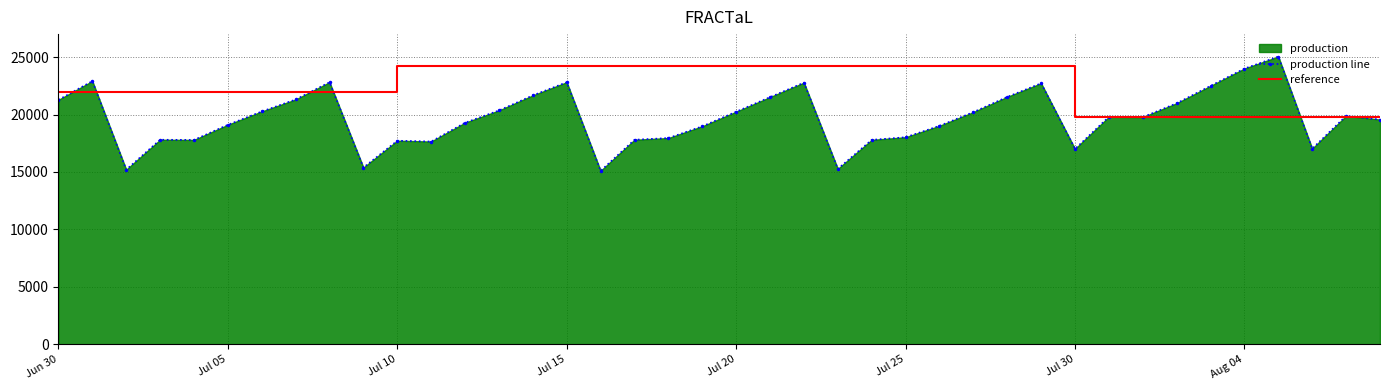

What is the difference between the values at 2018-08-01 and 2018-07-14?

1892